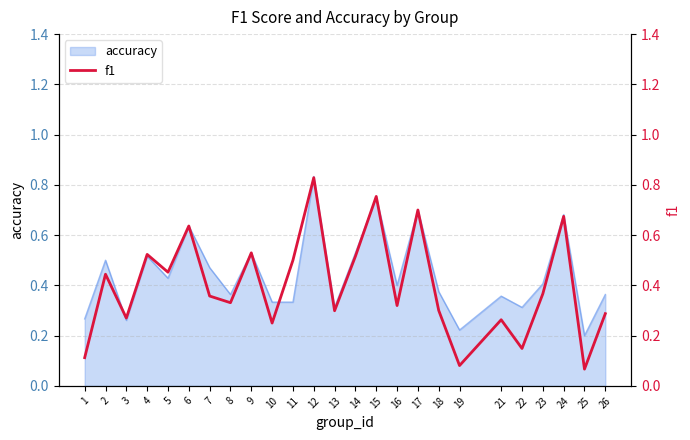

True or false: accuracy has a value of 0.6 at 7.

False